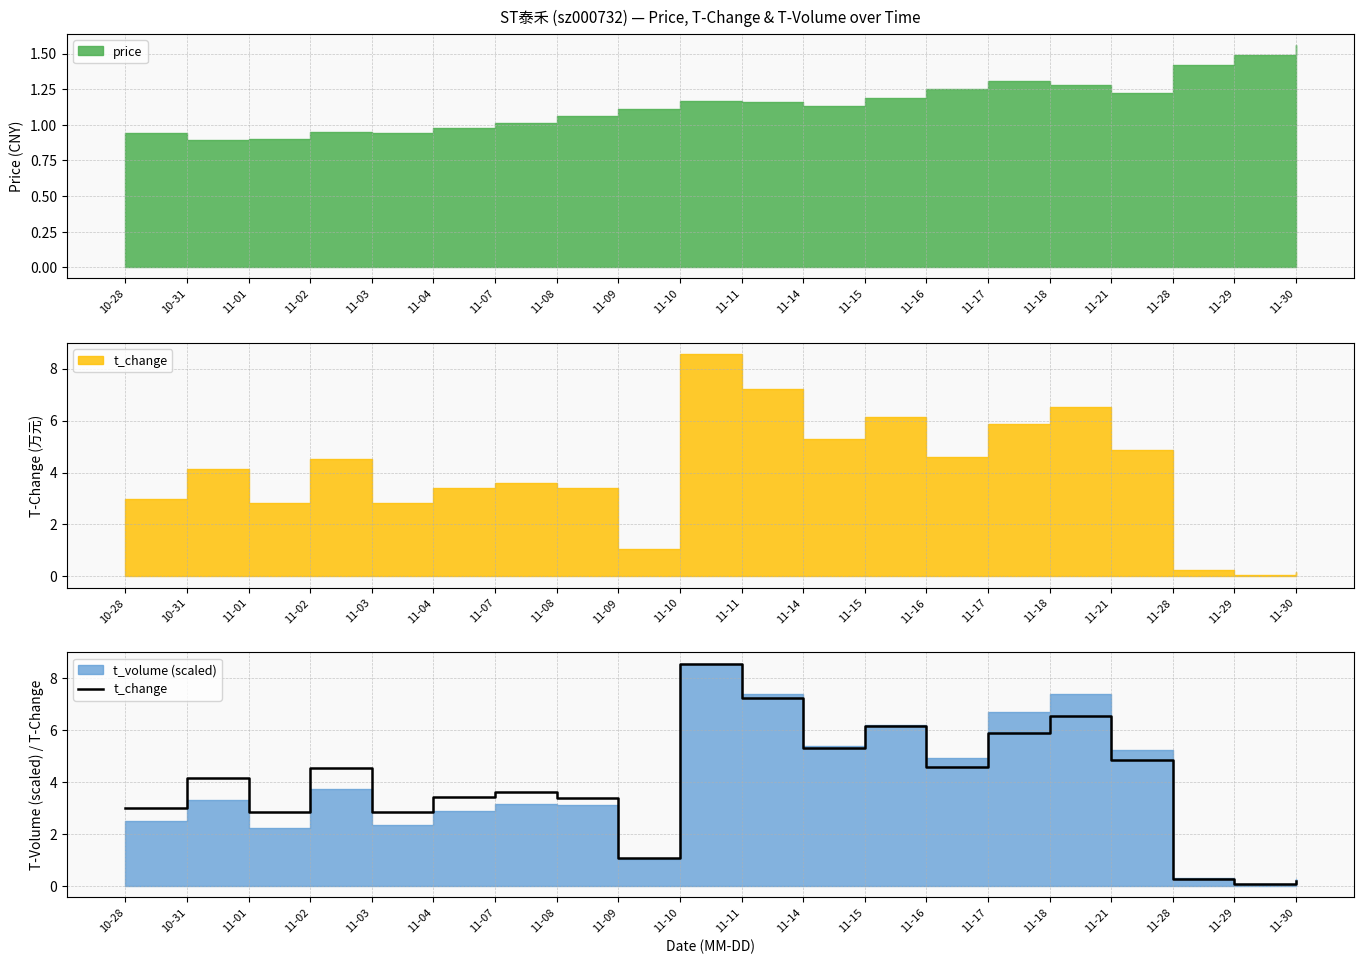

Approximately how many times larger is the value at 11-14 compared to 11-11?

0.7